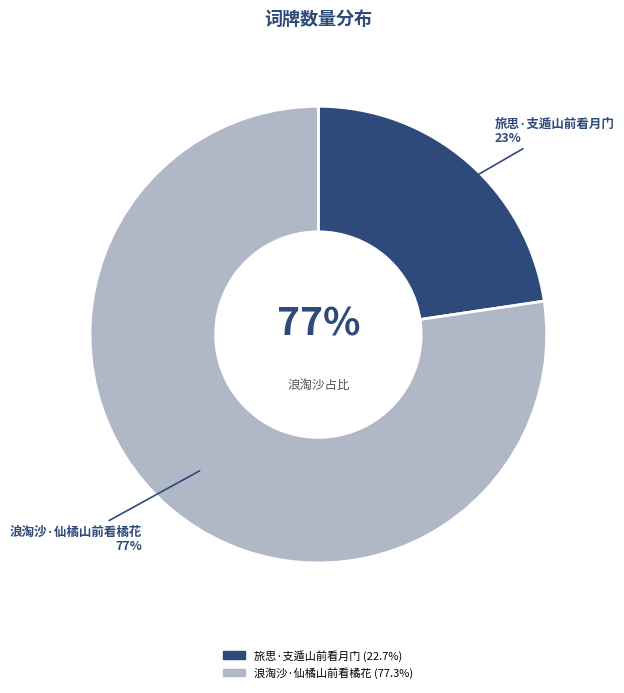

The 浪淘沙·仙橘山前看橘花 slice represents 77% of the pie. True or false?

True